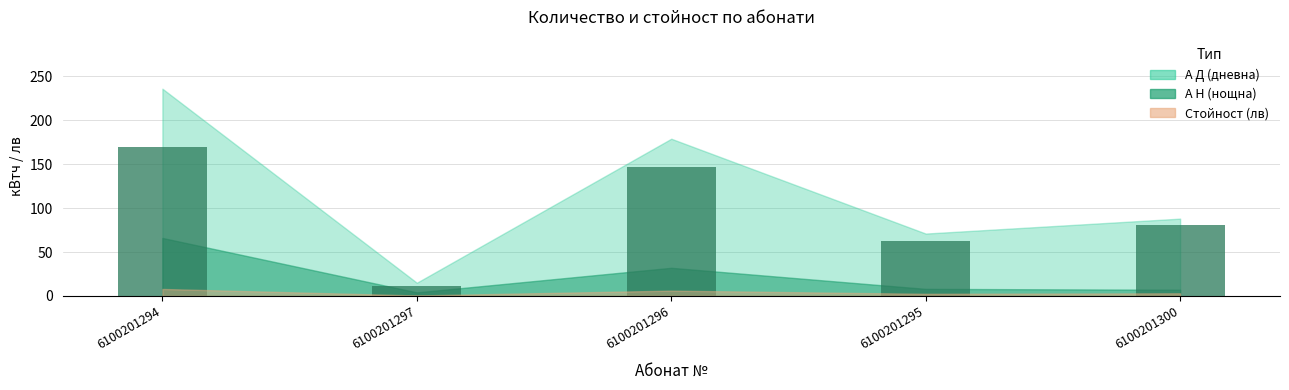

How many series are shown in this chart?

1